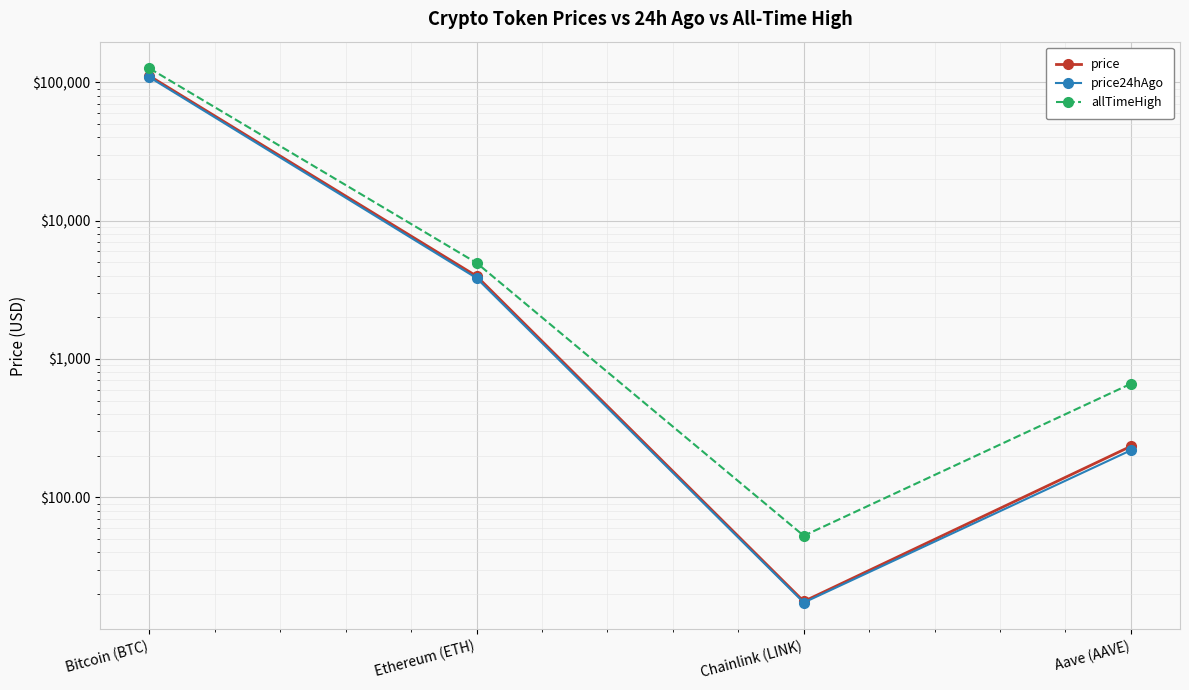

How many interior local valleys does the price24hAgo series have?

1